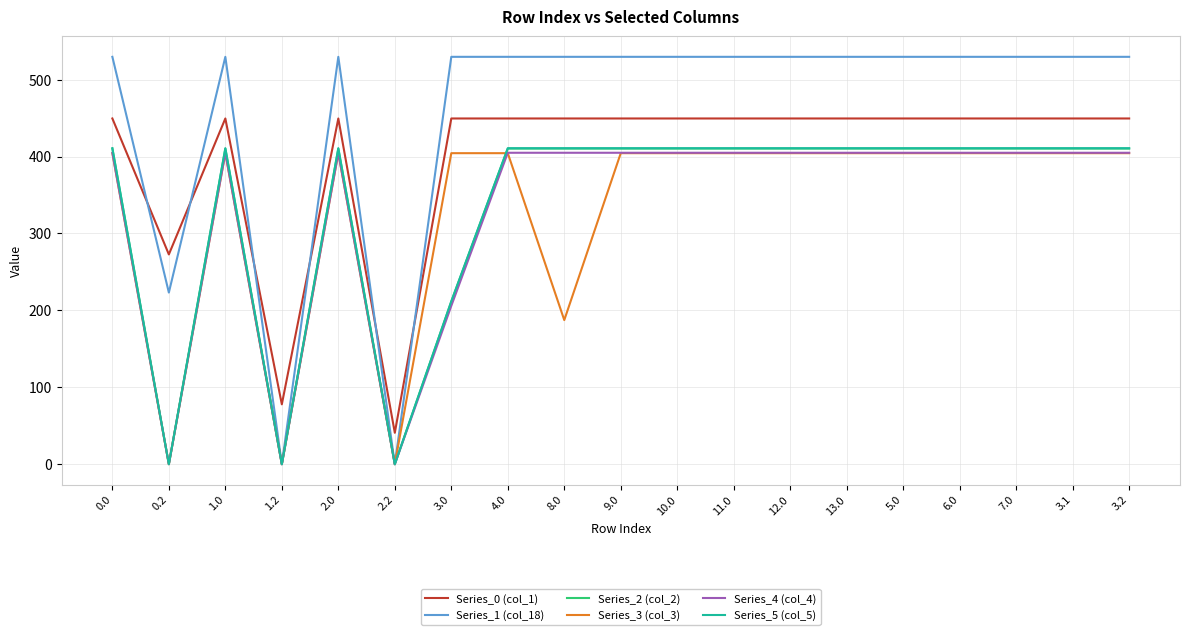

At which label is Series_2 (col_2) closest to 205?

3.0